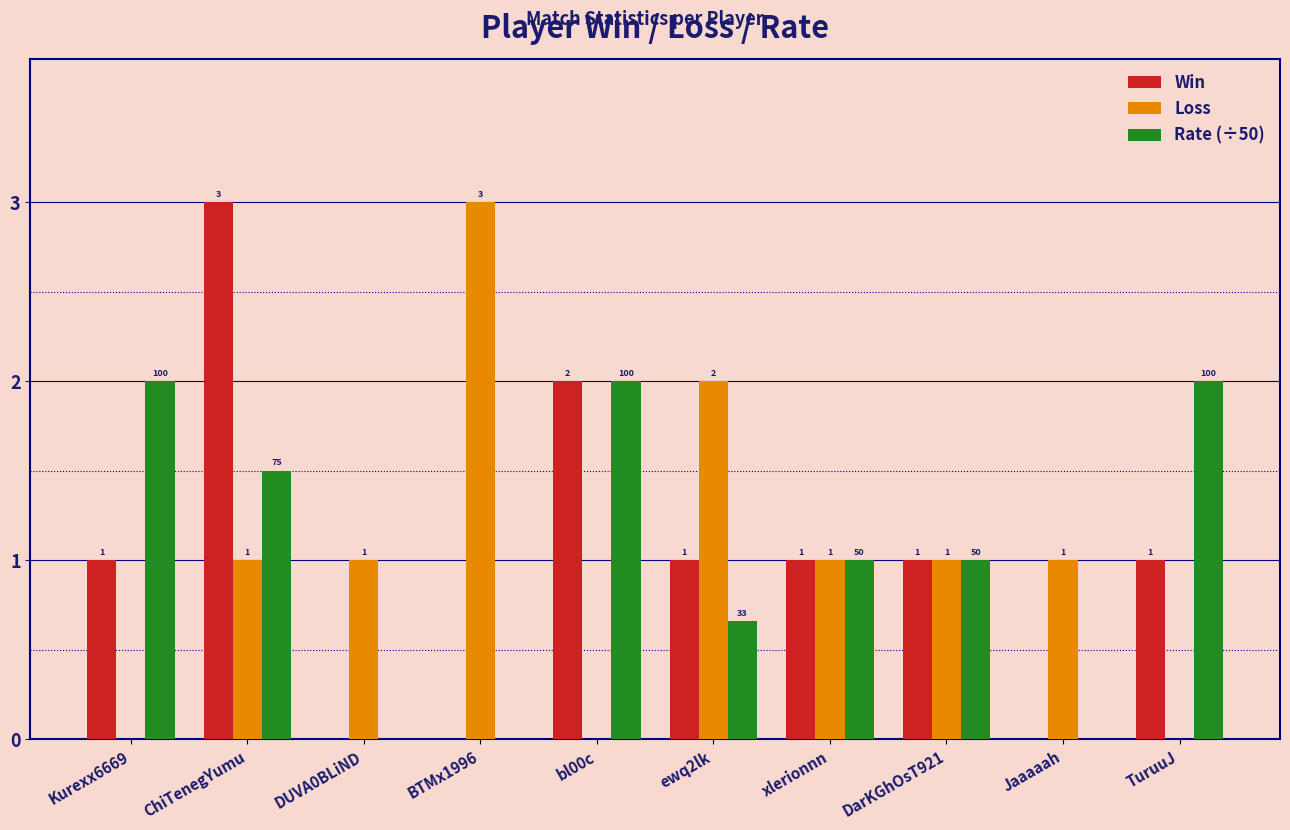

Which series changed the most between BTMx1996 and xlerionnn?

Loss